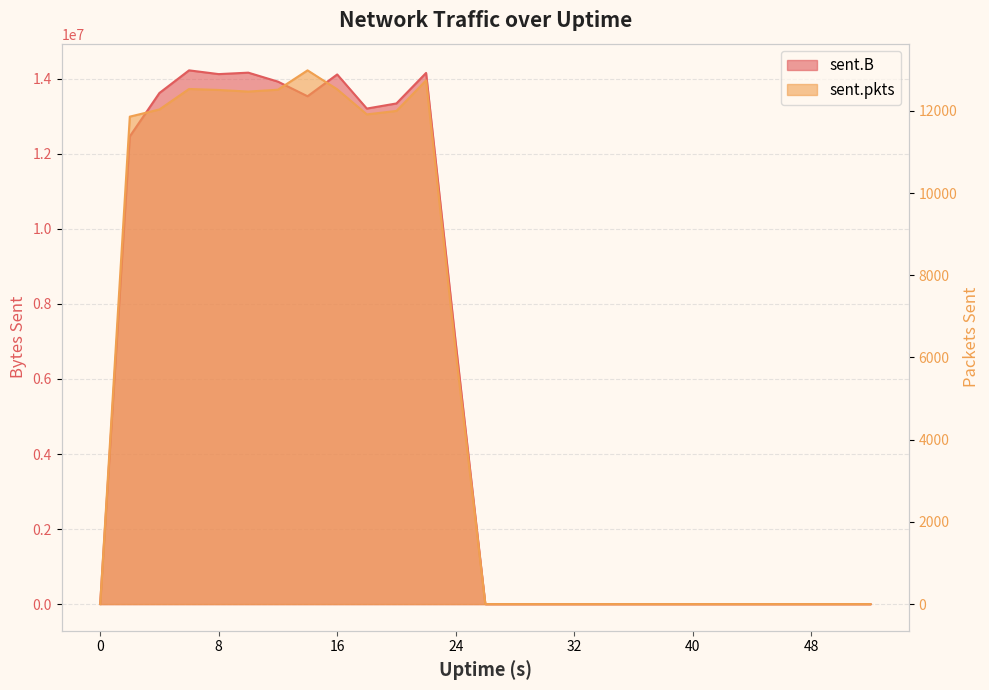

How many values in sent.B are above zero?

12